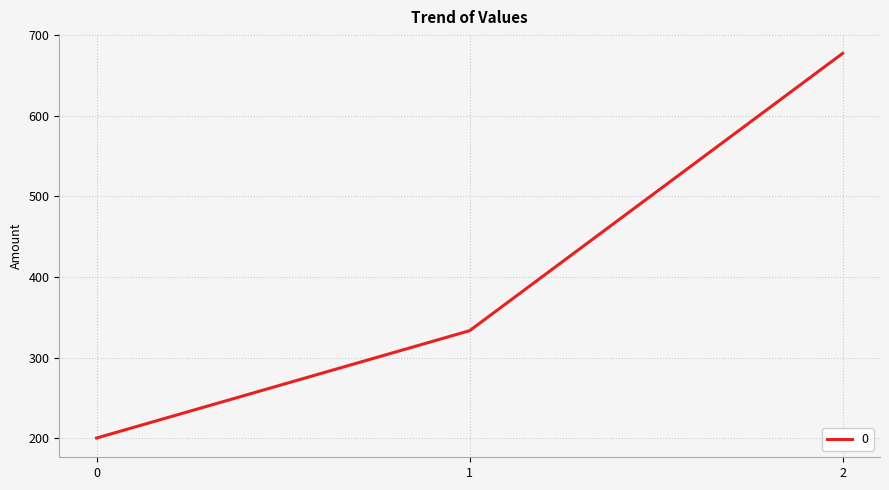

Rank the categories by value from lowest to highest.

0, 1, 2